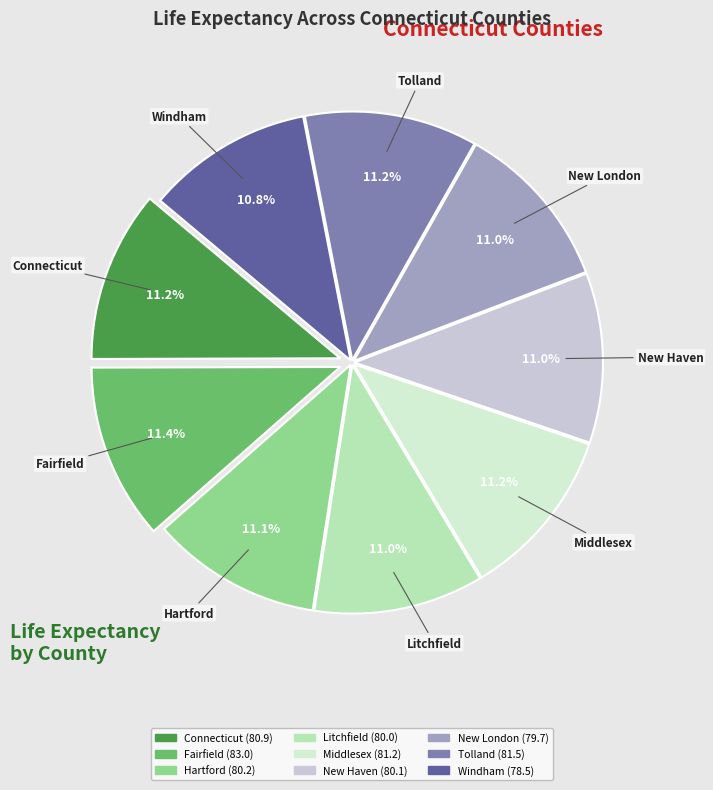

True or false: Litchfield accounts for 11% of the total.

True